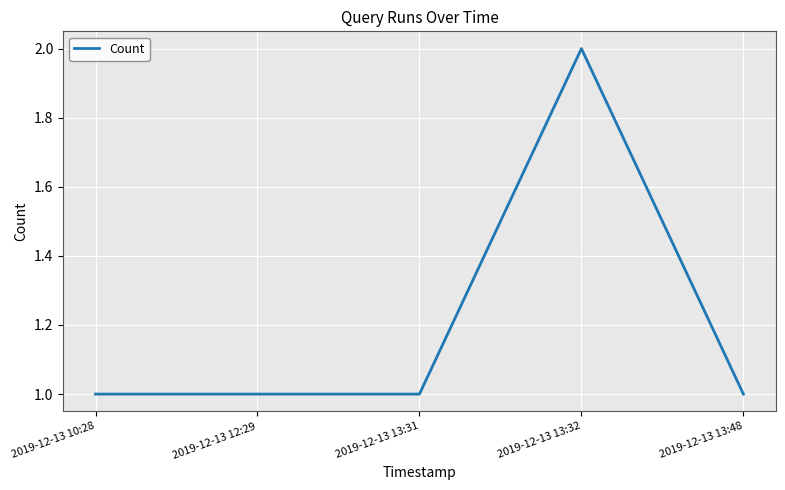

What is the ratio of the value at 2019-12-13 13:31 to the value at 2019-12-13 12:29?

1.0